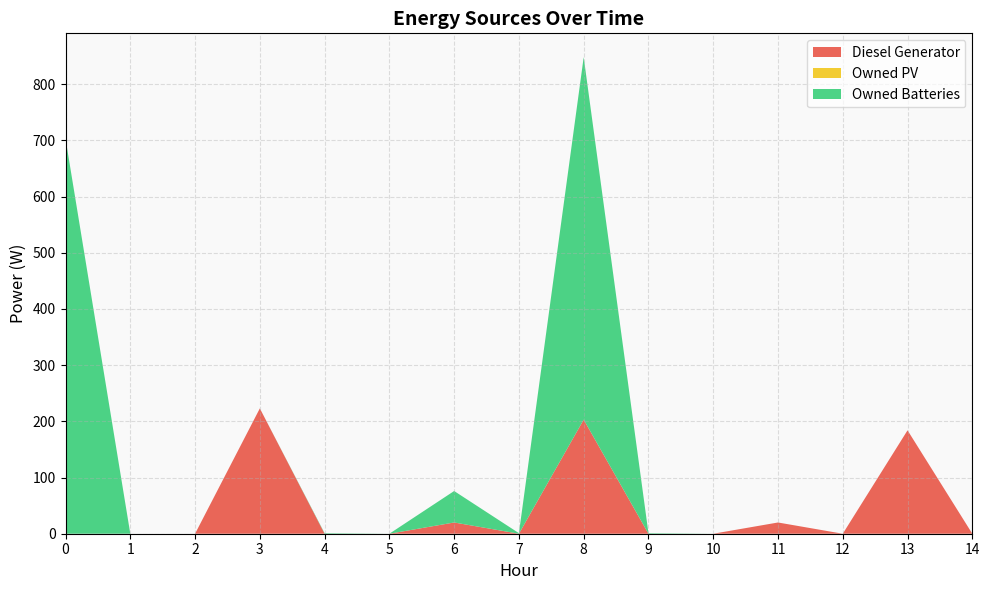

Reading left to right, what are all the values shown in this chart?

Diesel Generator: 0	0	0	223	0	0	20	0	203	0	0	20	0	184	0
Owned PV: 0	0	0	0	0	0	0	0	0	0	0	0	0	0	0
Owned Batteries: 703	0	0	0	1	0	56	1	645	1	0	0	0	0	0